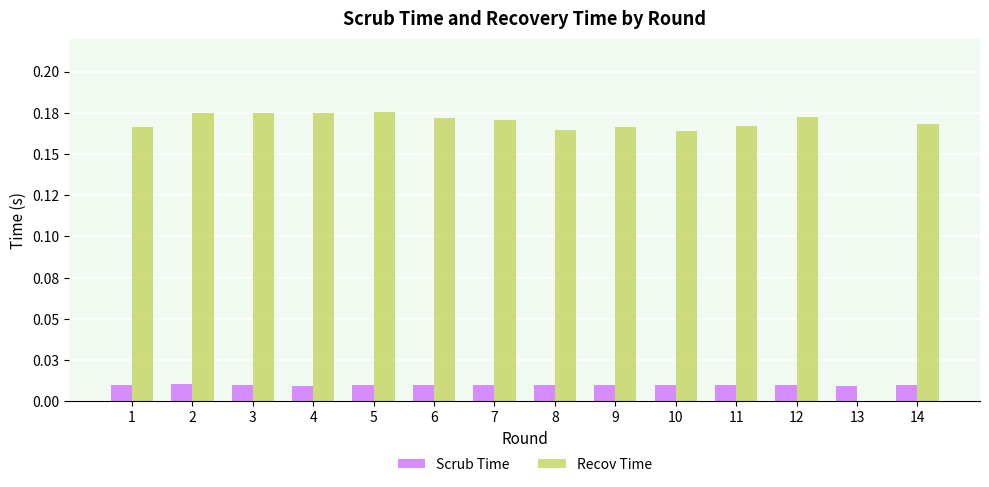

What is the sum of all Recov Time values?

2.2